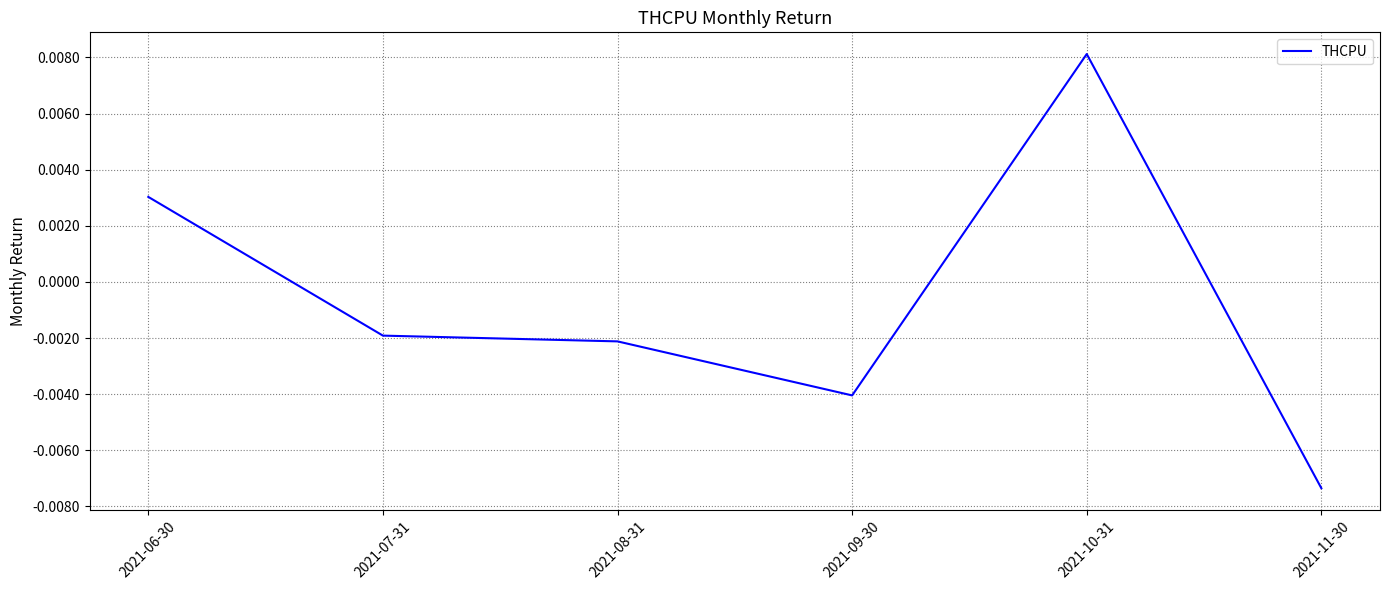

Between 2021-11-30 and 2021-09-30, which is larger?

2021-09-30